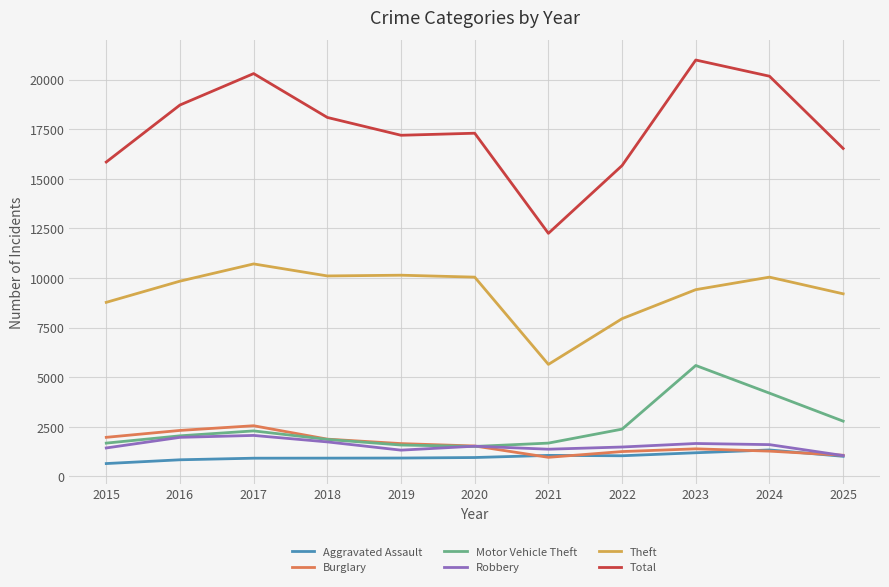

True or false: Aggravated Assault and Total cross at least once.

False